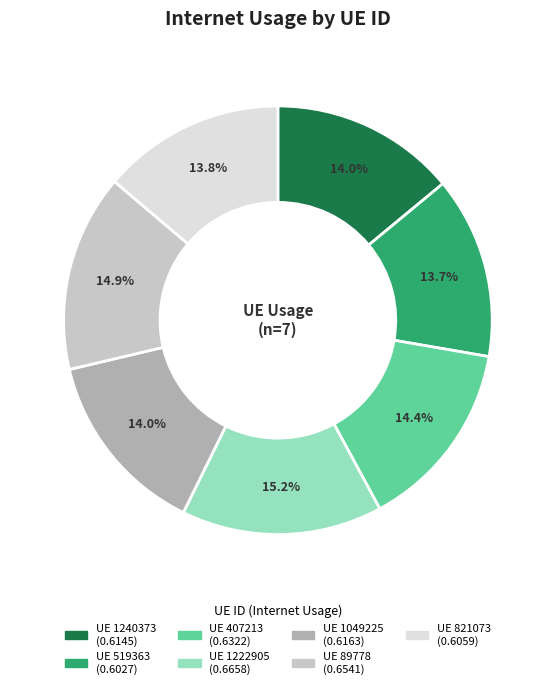

Is there a majority slice in this chart?

No